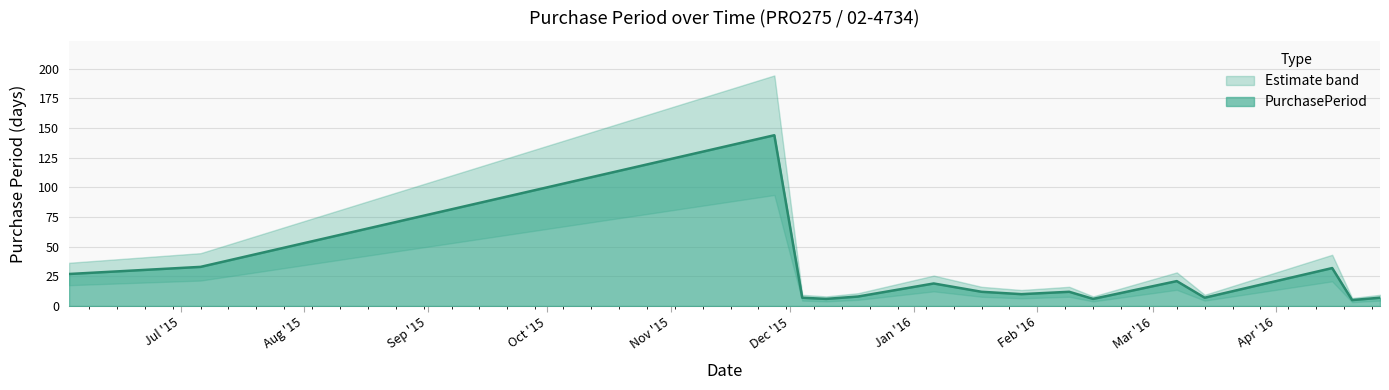

What is the difference between the values at 2016-03-07 and 2015-06-03?

6